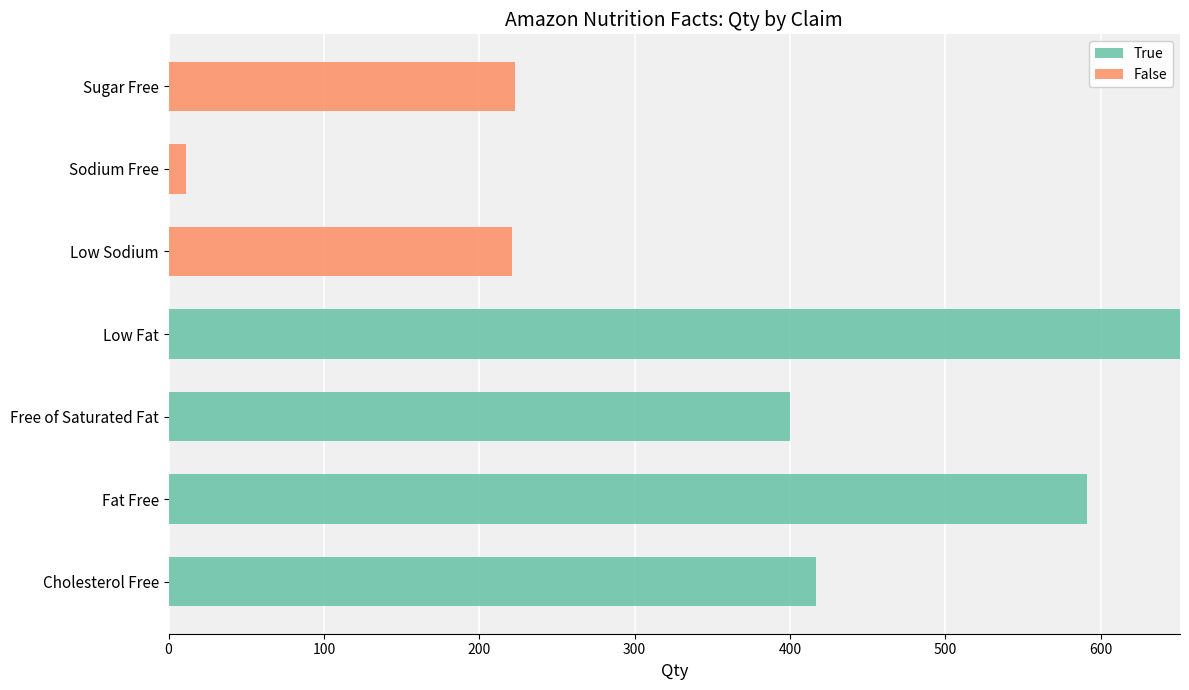

At which category is the sum across all series the highest?

Low Fat